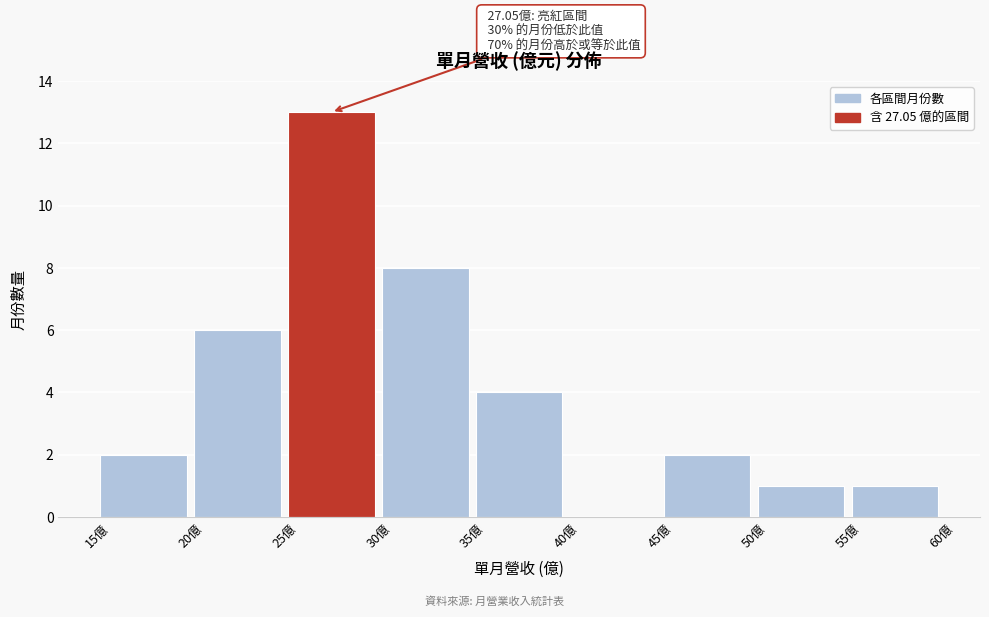

Which range on the x-axis has the tallest bar?

25 to 30